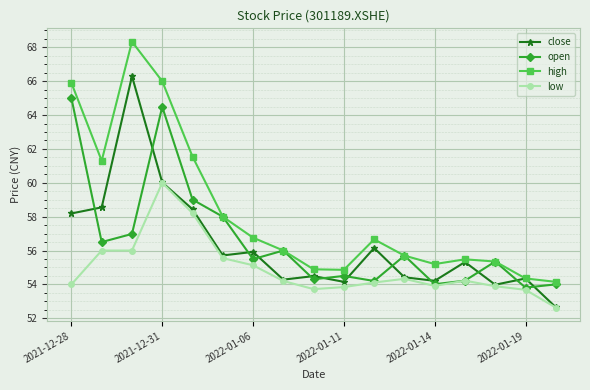

Count the number of categories in the chart.

17